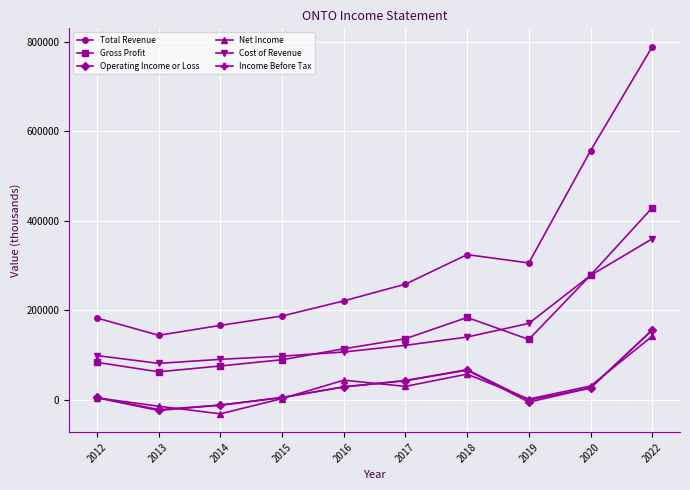

How many data points does each series have?

10